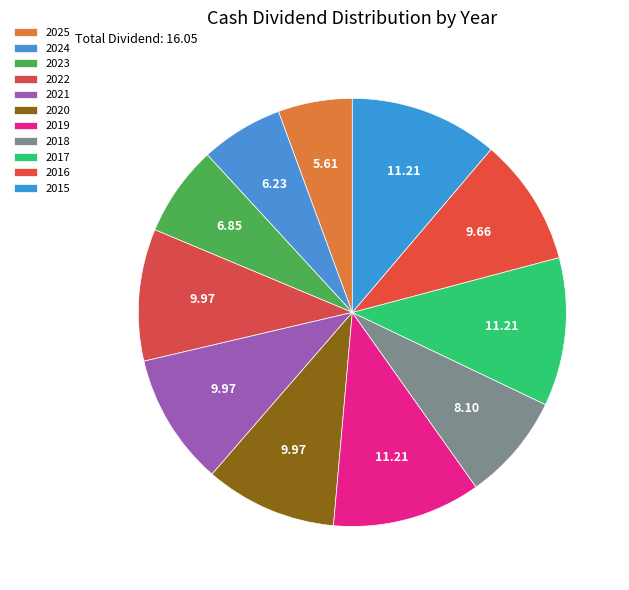

Does 2015 represent more than half of the total?

No